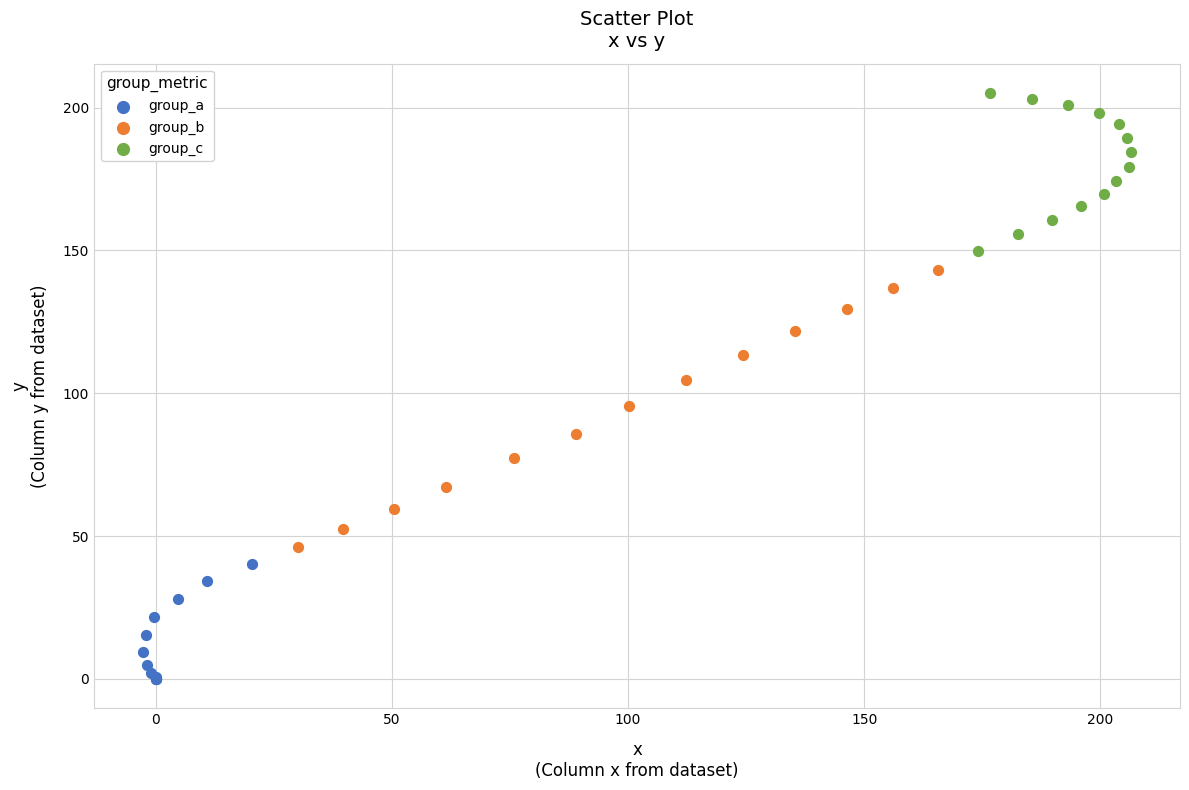

Which series contains the highest Y value?

group_c